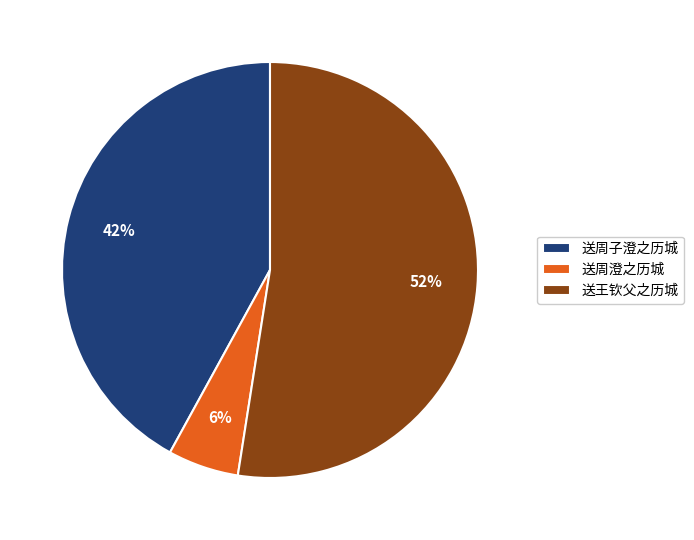

To the nearest percent, what is the combined percentage of 送周澄之历城 and 送周子澄之历城?

48%